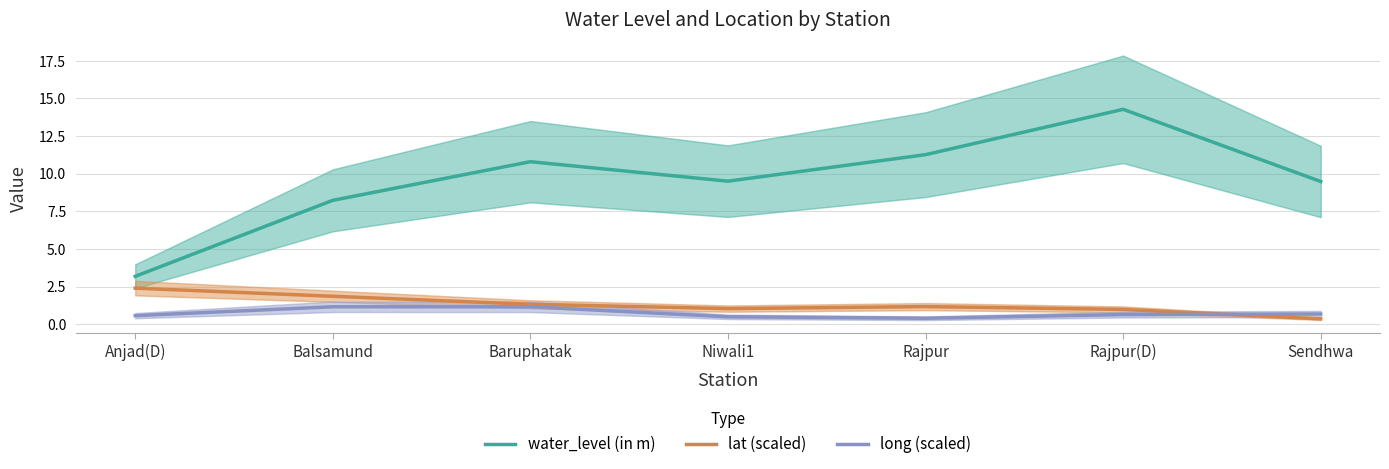

At which category does the chart reach its minimum across all series?

Sendhwa